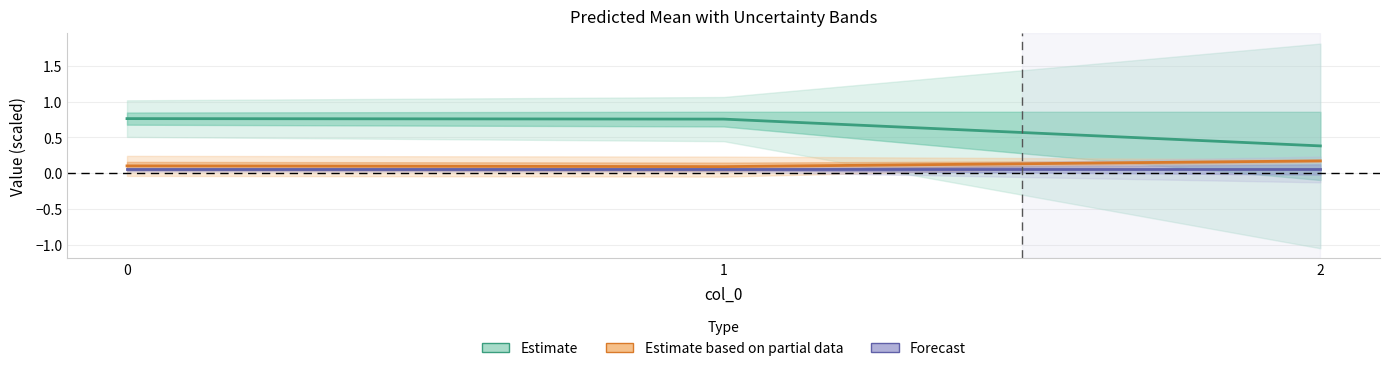

What is the average value of the Estimate series?

0.6